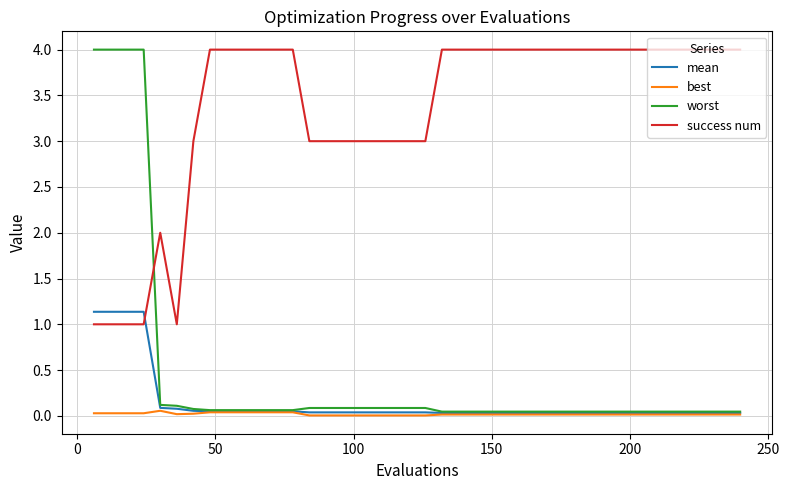

How many intersections are there between success num and mean?

1